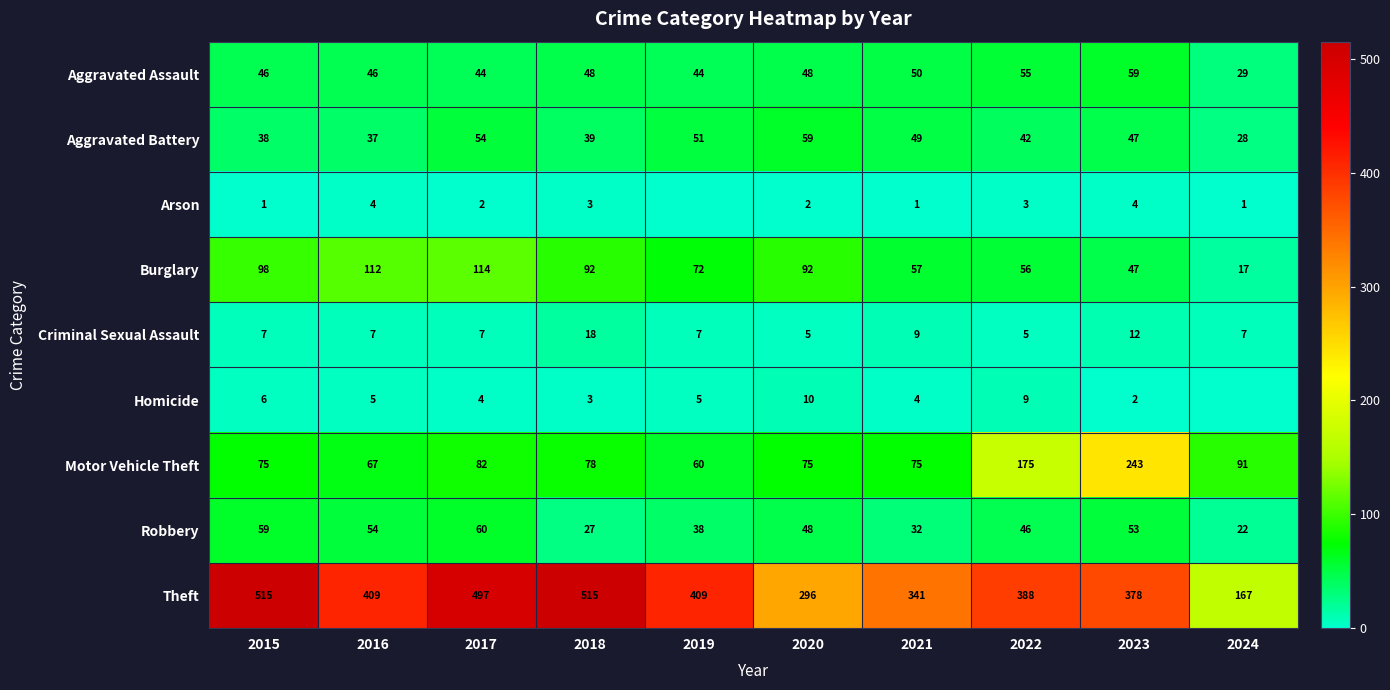

How many series are shown in this chart?

9